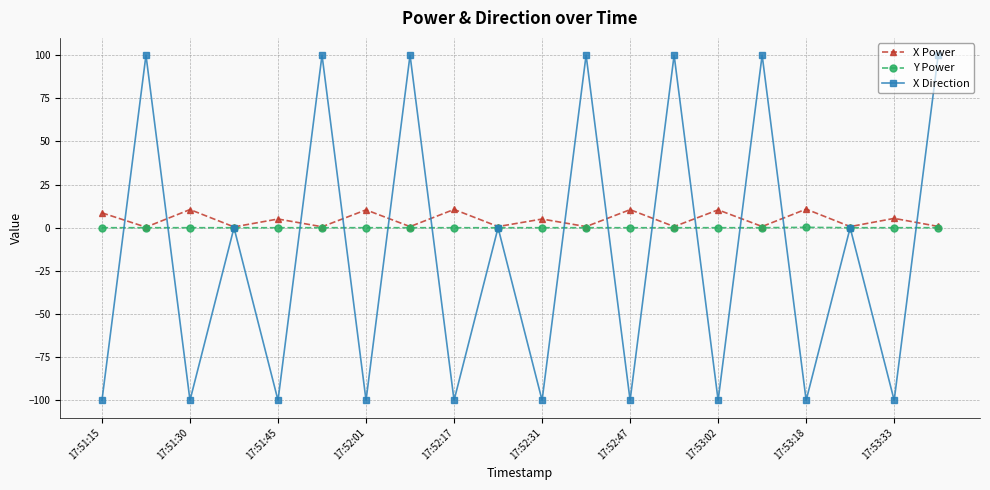

Which series has the largest range (max minus min)?

X Direction